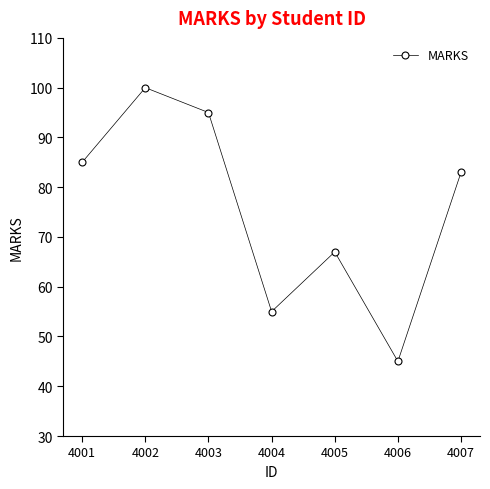

Where does the data first go above 83?

4001